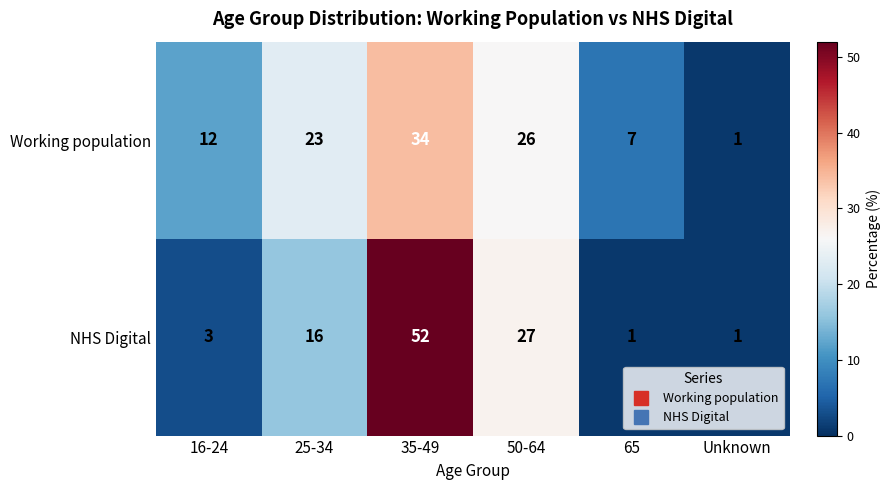

Rank the series by their maximum value, from highest to lowest.

NHS Digital, Working population